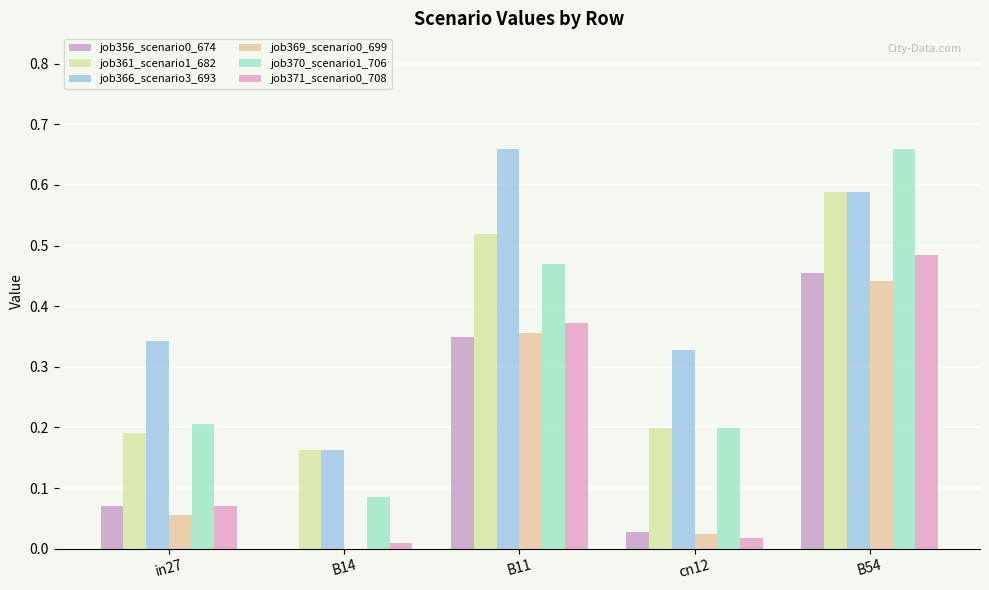

Does the chart contain stacked bars?

No